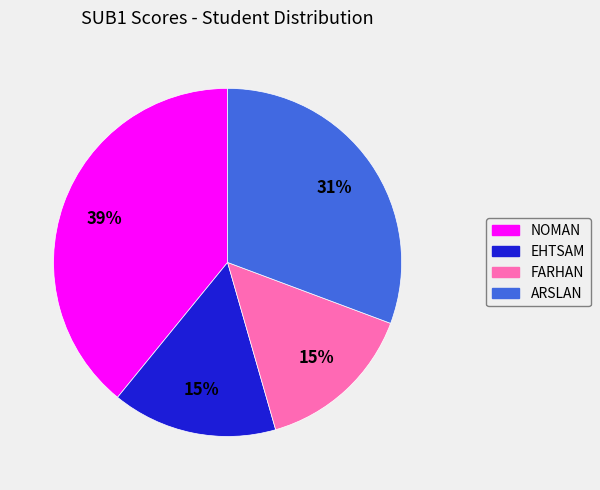

Which slice is the largest?

NOMAN